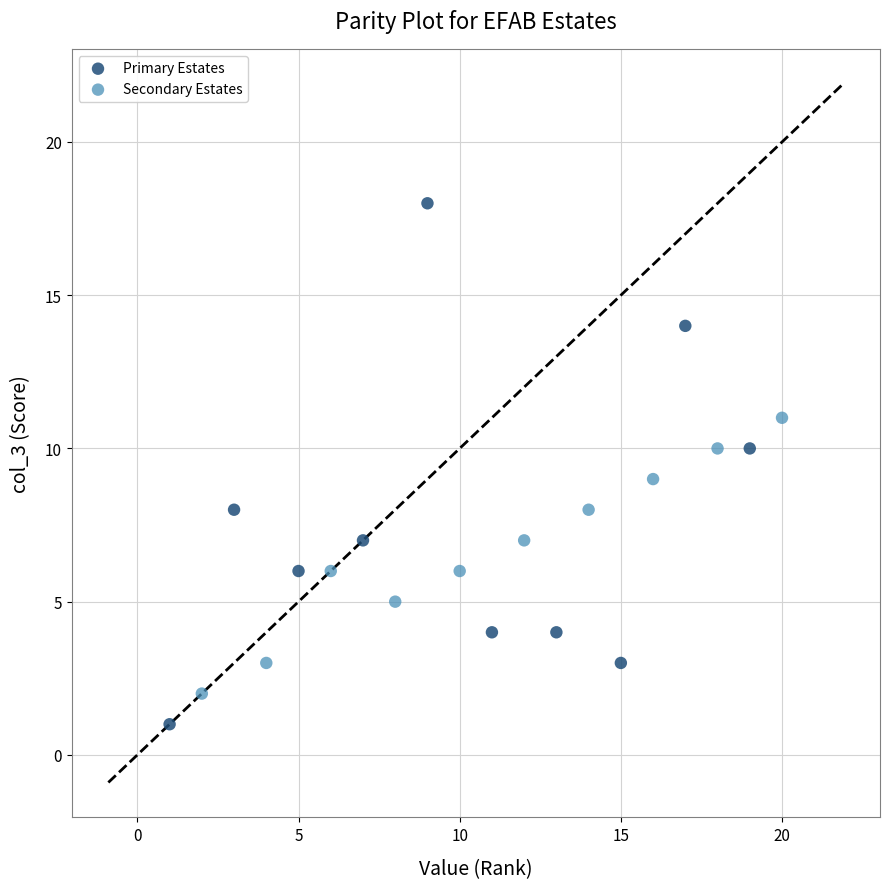

Which series contains the lowest Y value?

Primary Estates